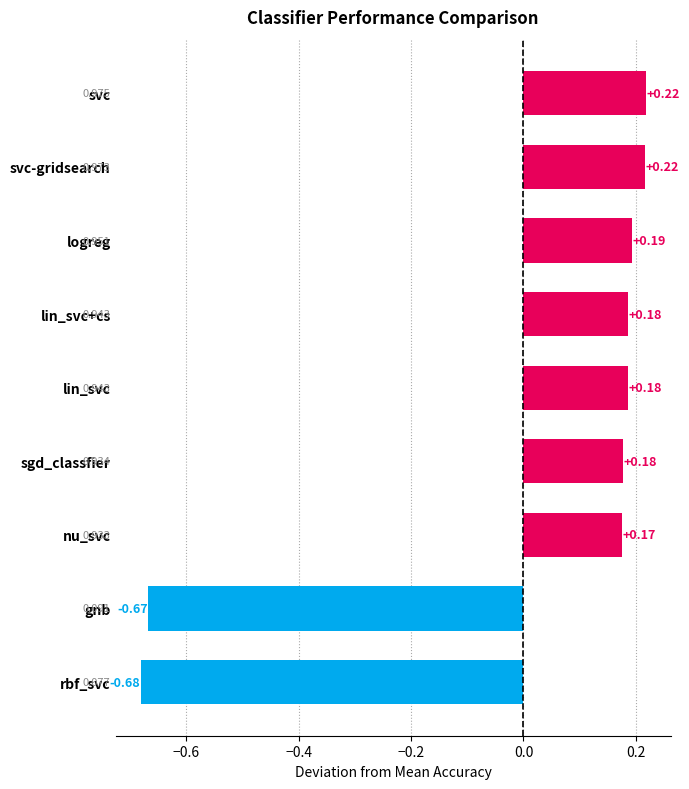

Does the chart contain any negative values?

No